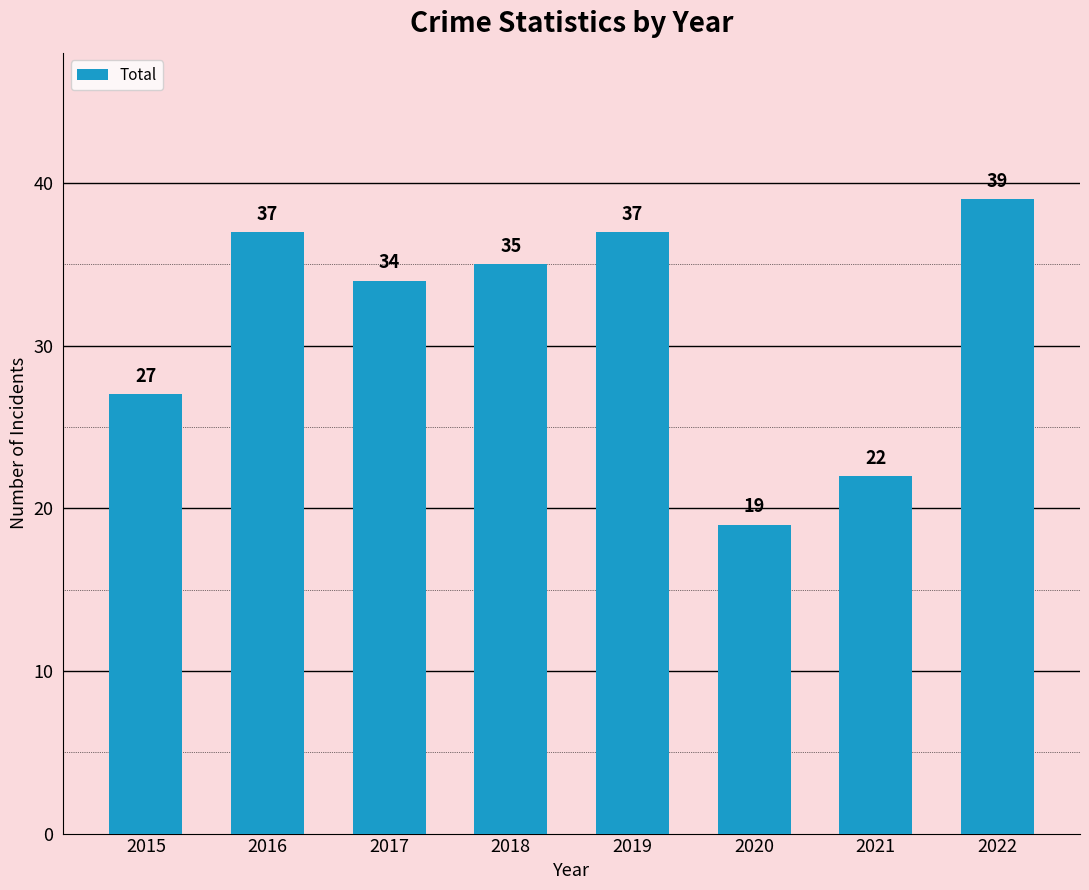

What is the value of the 3rd bar from the left?

34